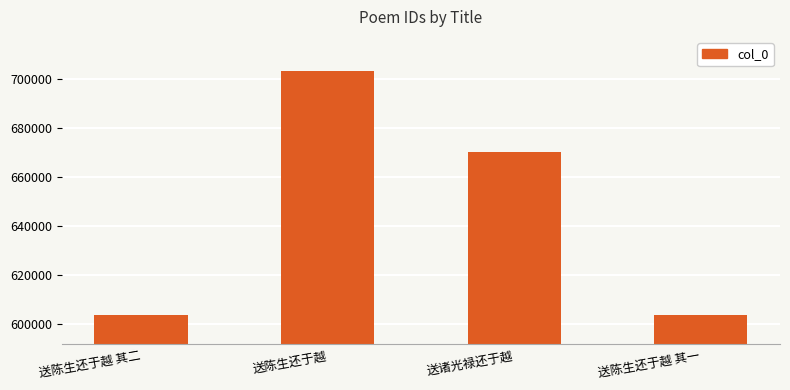

What is the smallest value displayed?

603874